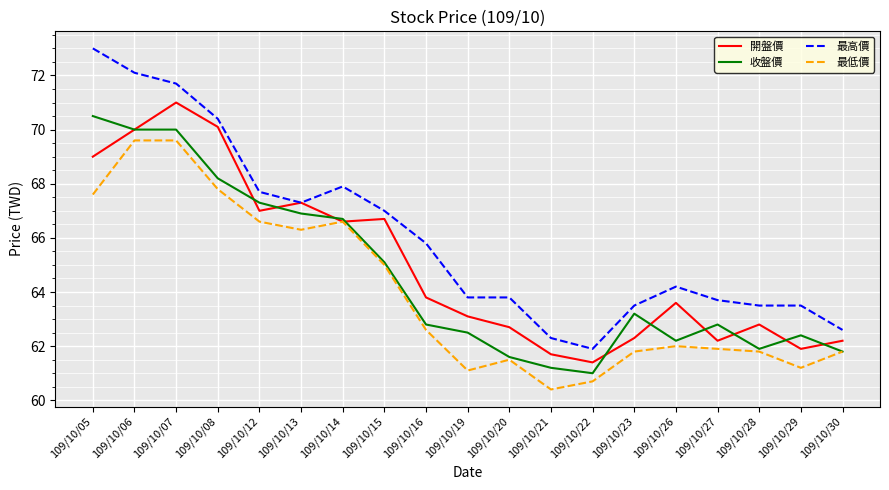

What value does the 最低價 series have at 109/10/05?

67.6